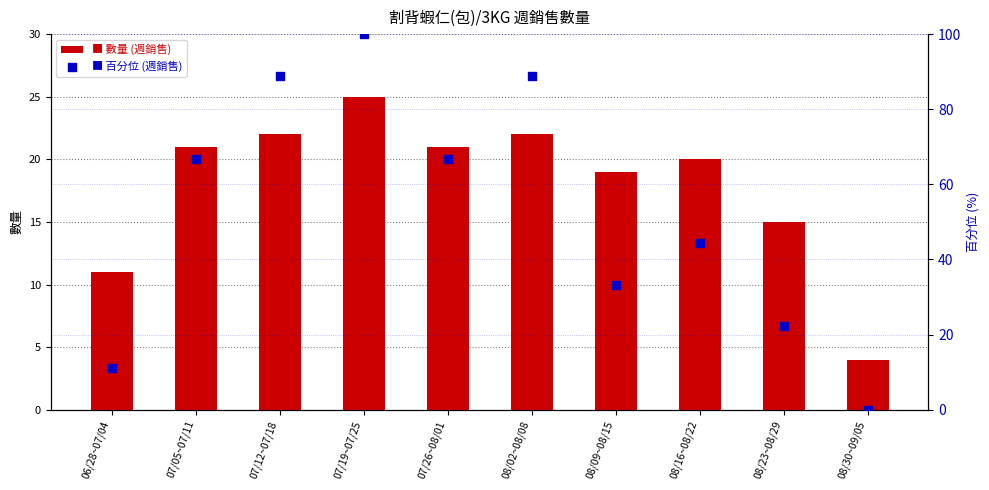

What is the total value across all series at 07/12~07/18?

110.9